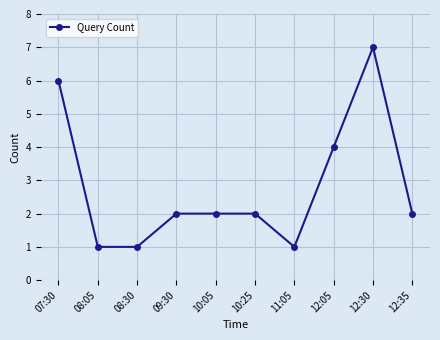

What is the minimum value shown in the chart?

1